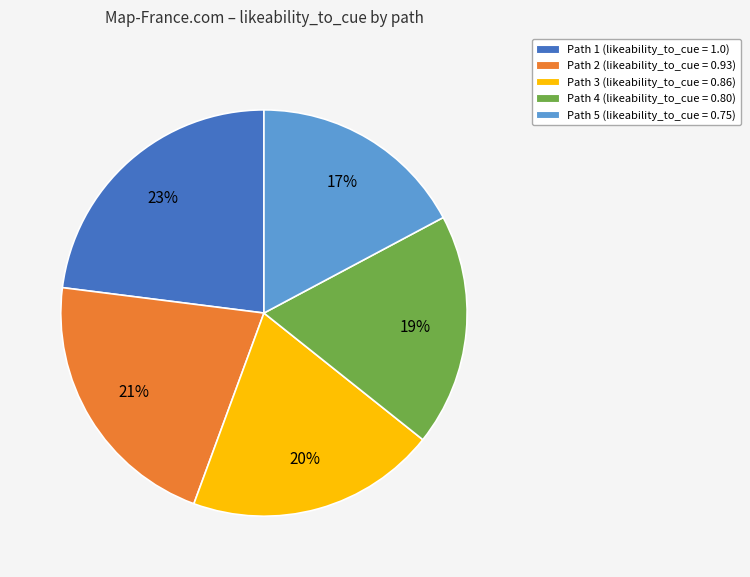

To the nearest percent, what is the difference between the largest and smallest slice percentages?

6%